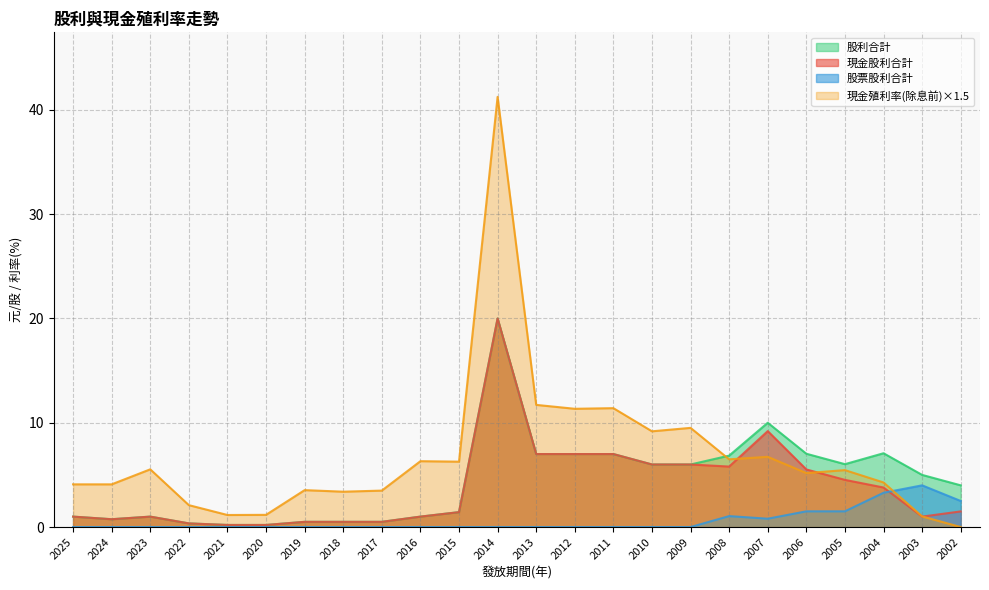

Reading right to left, transcribe all the data shown in this chart.

現金股利合計: 2002=1.5	2003=1.0	2004=3.8	2005=4.5	2006=5.5	2007=9.2	2008=5.8	2009=6.0	2010=6.0	2011=7.0	2012=7.0	2013=7.0	2014=20.0	2015=1.4	2016=1.0	2017=0.5	2018=0.5	2019=0.5	2020=0.2	2021=0.2	2022=0.3	2023=1.0	2024=0.8	2025=1.0
股票股利合計: 2002=2.5	2003=4.0	2004=3.3	2005=1.5	2006=1.5	2007=0.8	2008=1.1	2009=0.0	2010=0.0	2011=0.0	2012=0.0	2013=0.0	2014=0.0	2015=0.0	2016=0.0	2017=0.0	2018=0.0	2019=0.0	2020=0.0	2021=0.0	2022=0.0	2023=0.0	2024=0.0	2025=0.0
股利合計: 2002=4.0	2003=5.0	2004=7.1	2005=6.0	2006=7.0	2007=10.0	2008=6.8	2009=6.0	2010=6.0	2011=7.0	2012=7.0	2013=7.0	2014=20.0	2015=1.4	2016=1.0	2017=0.5	2018=0.5	2019=0.5	2020=0.2	2021=0.2	2022=0.3	2023=1.0	2024=0.8	2025=1.0
現金殖利率(除息前): 2002=0.0	2003=1.0	2004=4.3	2005=5.5	2006=5.2	2007=6.7	2008=6.5	2009=9.5	2010=9.2	2011=11.4	2012=11.3	2013=11.7	2014=41.2	2015=6.3	2016=6.3	2017=3.5	2018=3.4	2019=3.5	2020=1.2	2021=1.2	2022=2.1	2023=5.5	2024=4.1	2025=4.1